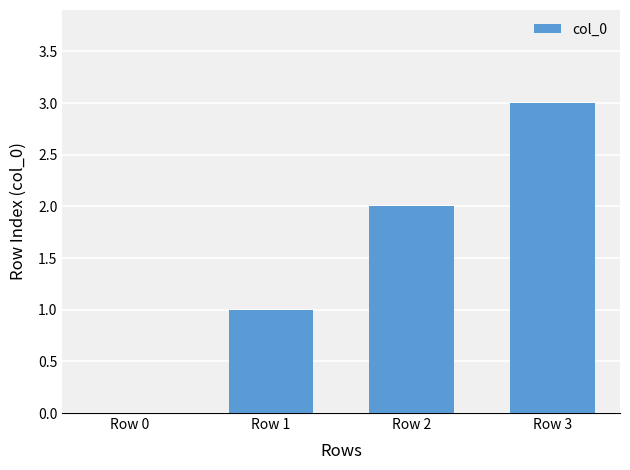

What is the sum of all values?

6